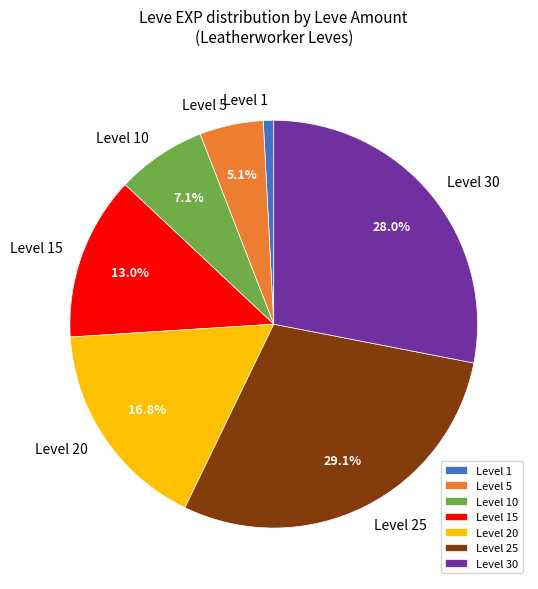

Between Level 1 and Level 20, which is larger?

Level 20